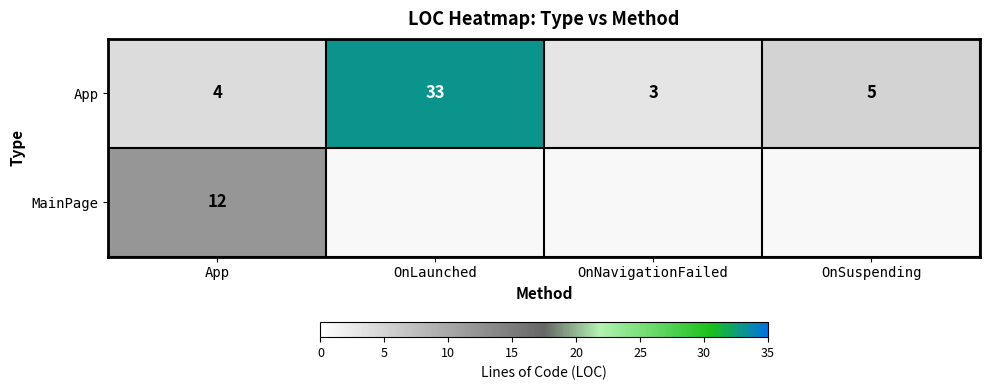

What is the total value across all series at App?

16